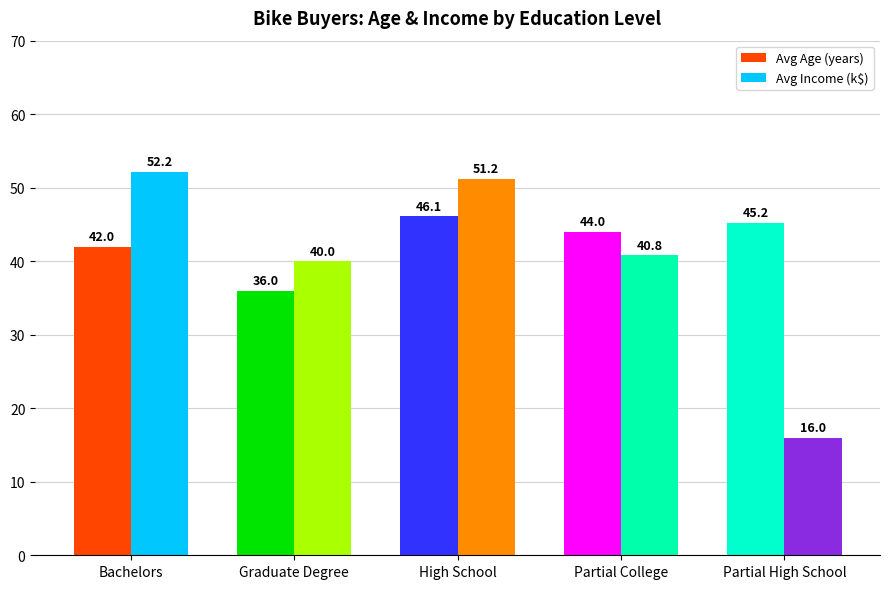

How many categories are shown in the chart?

5